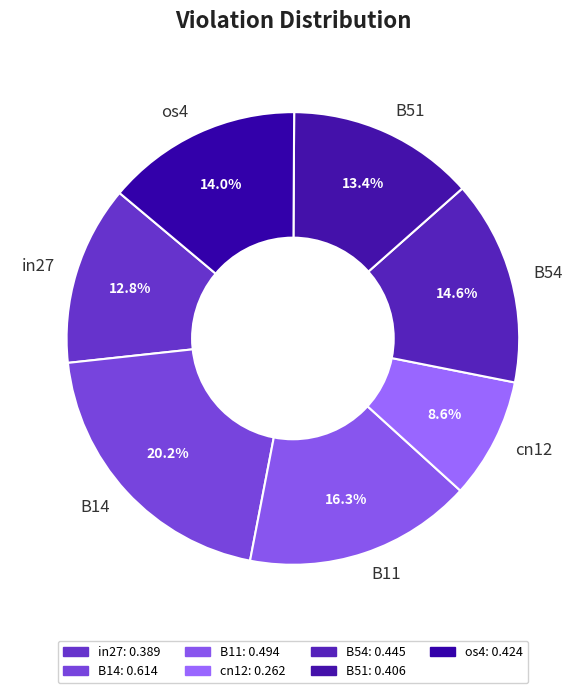

To the nearest percent, what is the difference between the B14 and B11 slice percentages?

4%